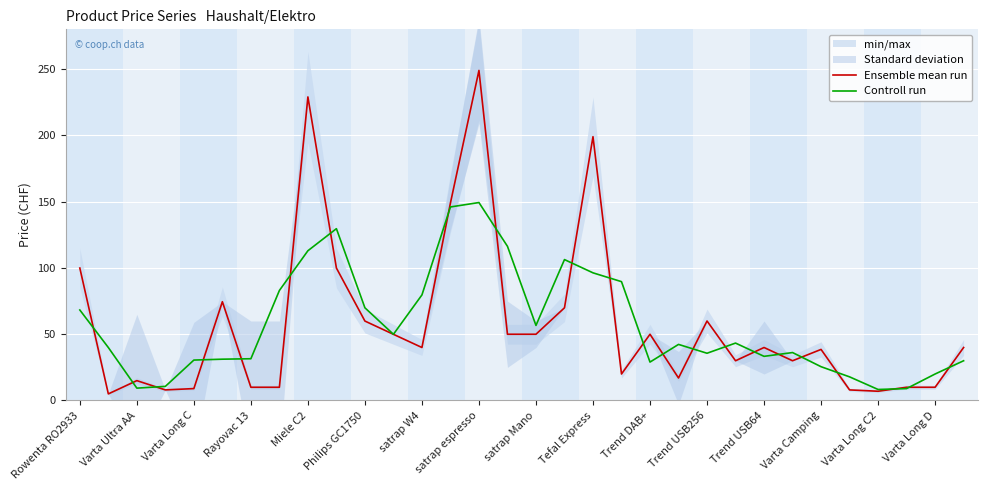

What is the value of the Controll run point at the 26th from the left?

36.1